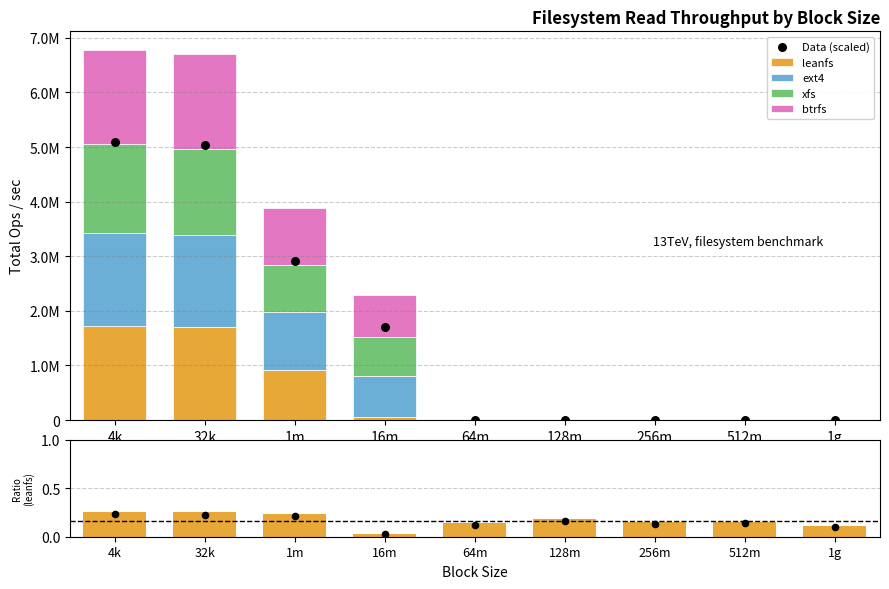

What is the total value across all series at 16m?

3940576.1